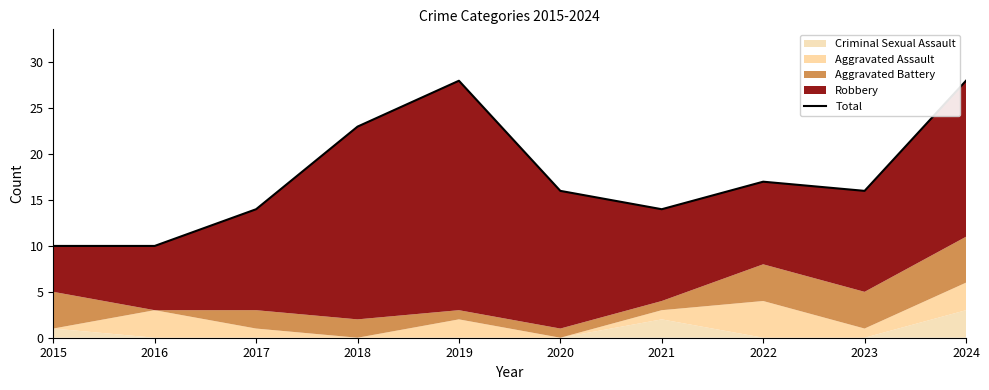

Reading left to right, list all the values displayed in this chart.

2015=10	2016=10	2017=14	2018=23	2019=28	2020=16	2021=14	2022=17	2023=16	2024=28